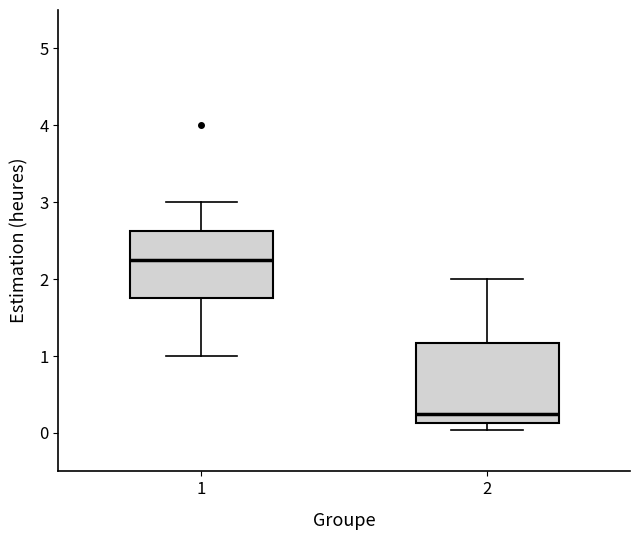

Comparing the boxes themselves (not the whiskers), which one is the tallest?

2